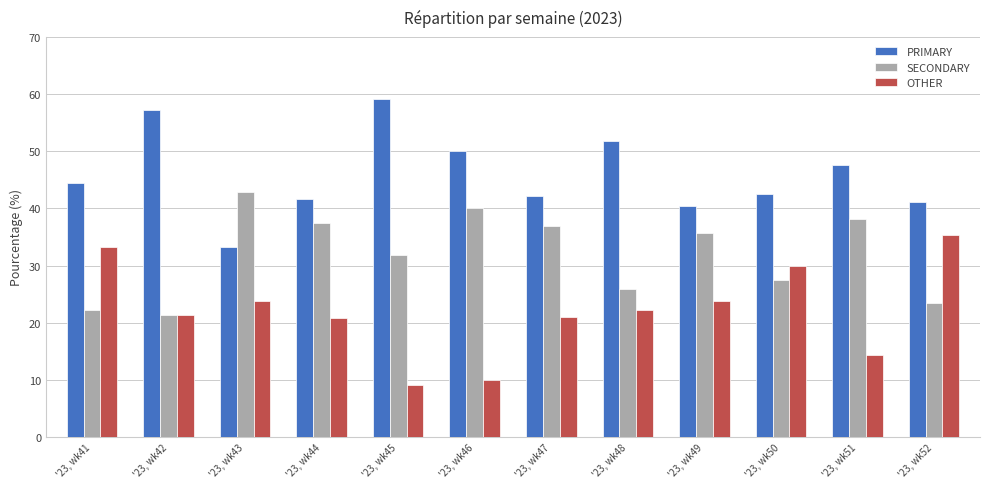

What is the total value across all series at '23, wk52?

100.0